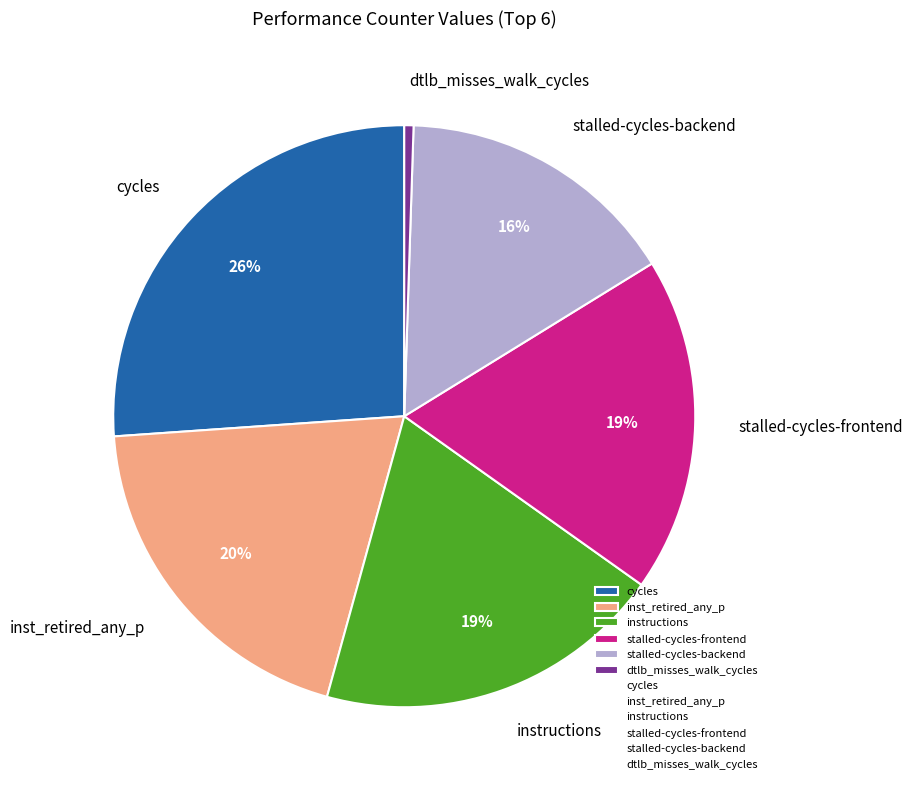

Between cycles and instructions, which is larger?

cycles